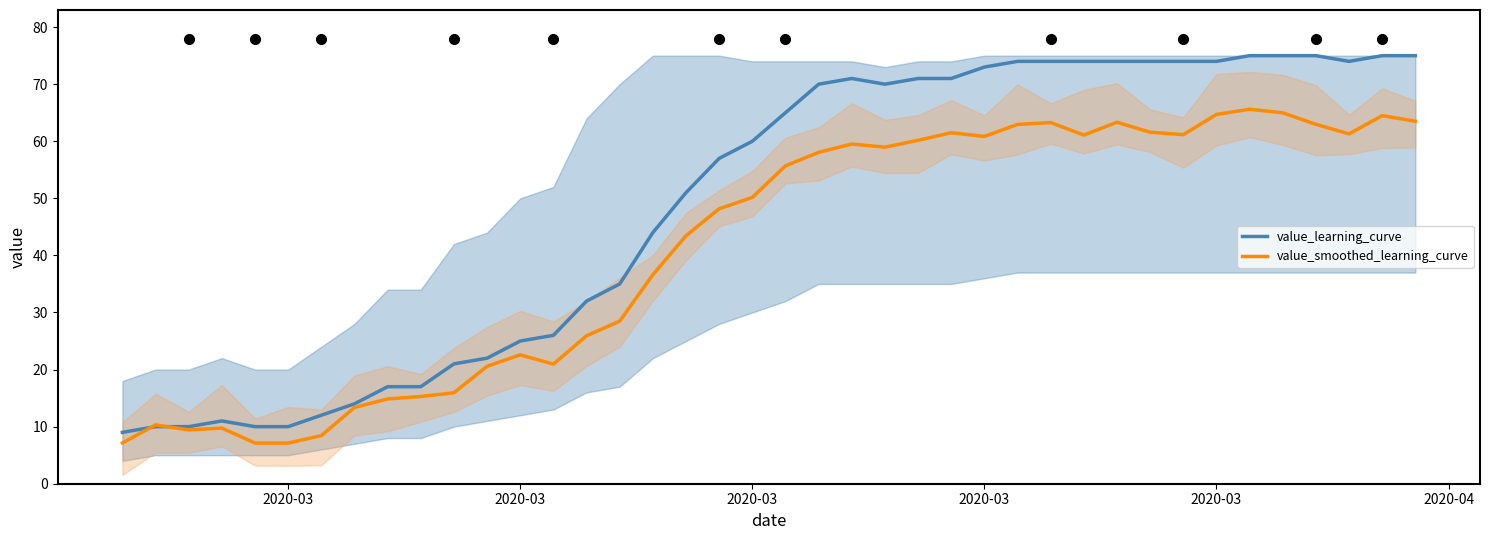

Count the number of data series in this chart.

2